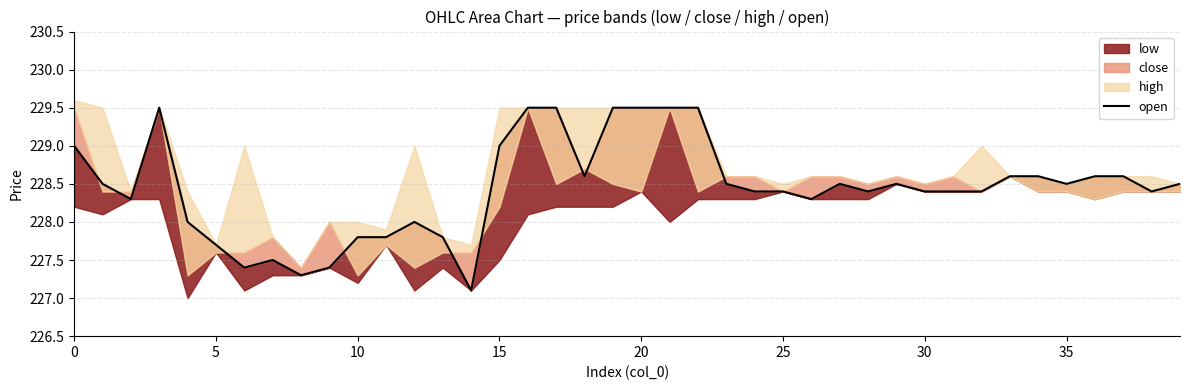

What is the ratio of the value at 0 to the value at 33?

1.0